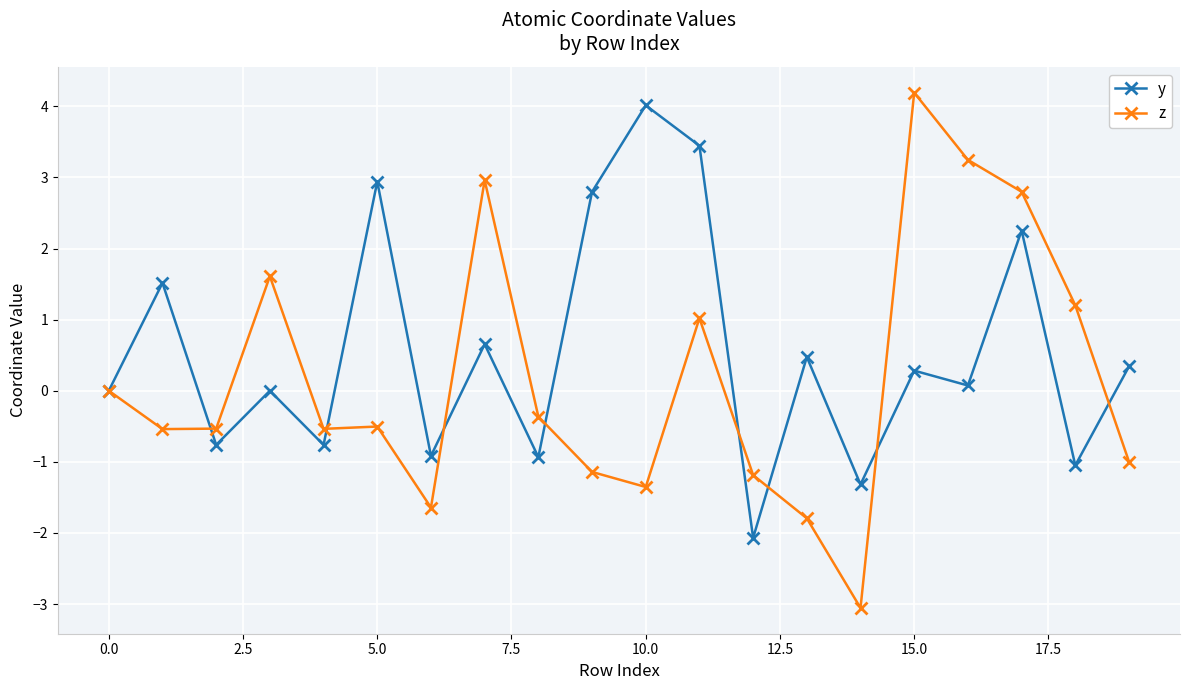

List the series in order of their overall mean, lowest first.

z, y